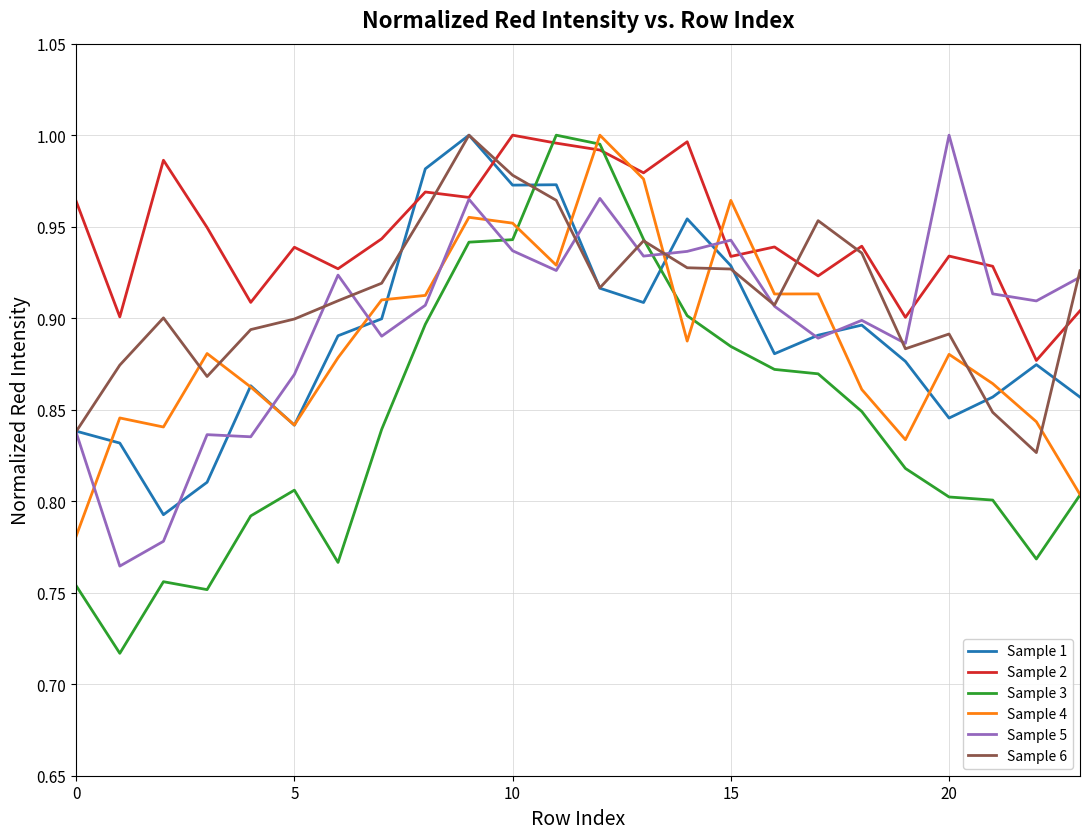

Which series has the widest spread of values?

Sample 3